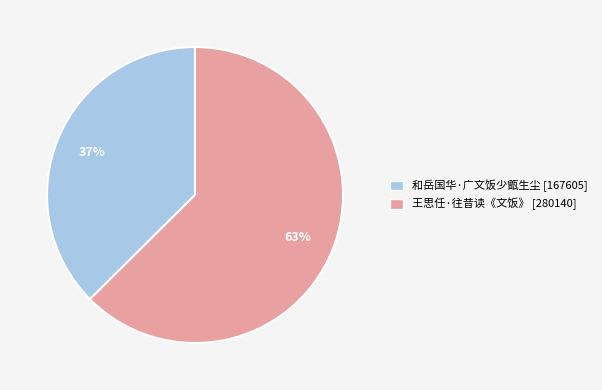

Which category accounts for the majority?

王思任·往昔读《文饭》